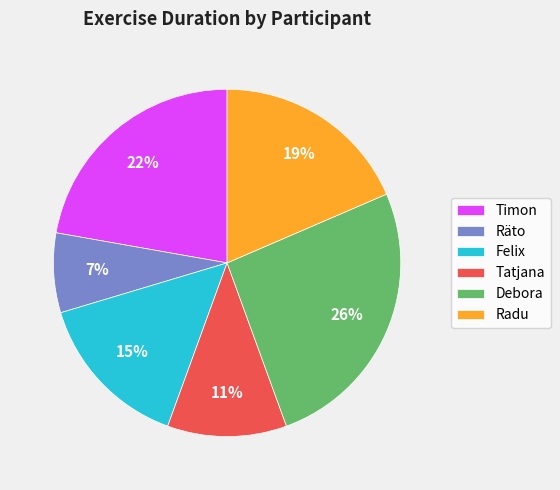

Which category has the biggest portion of the pie?

Debora